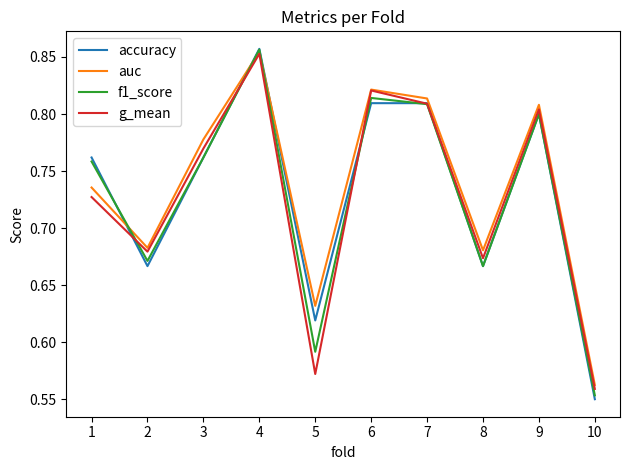

Is the value of accuracy at 10 greater than the value of f1_score at 7?

No